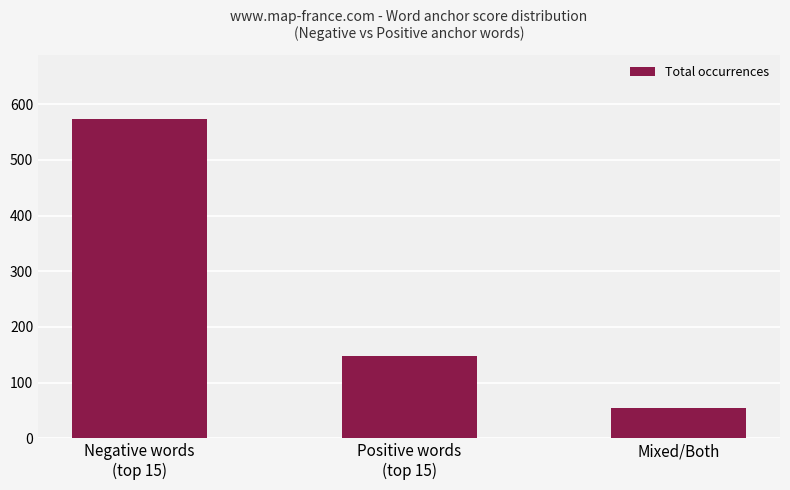

Which has a higher value, Mixed/Both or Negative words
(top 15)?

Negative words
(top 15)